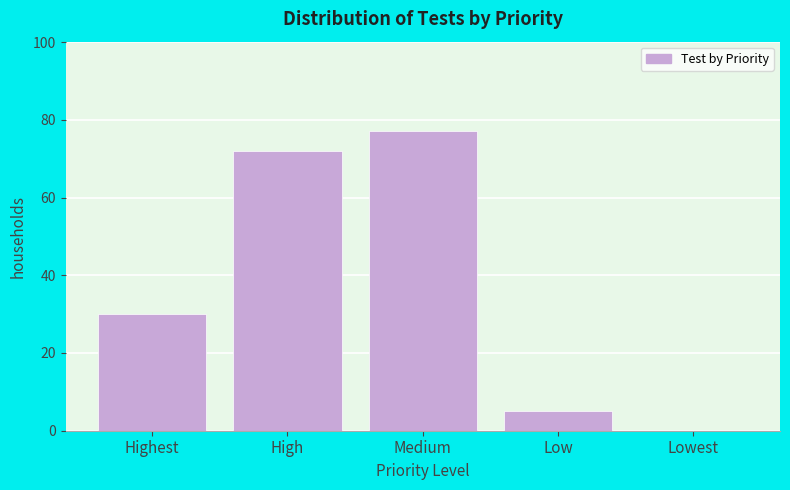

Reading left to right, list all the values displayed in this chart.

Highest=30	High=72	Medium=77	Low=5	Lowest=0